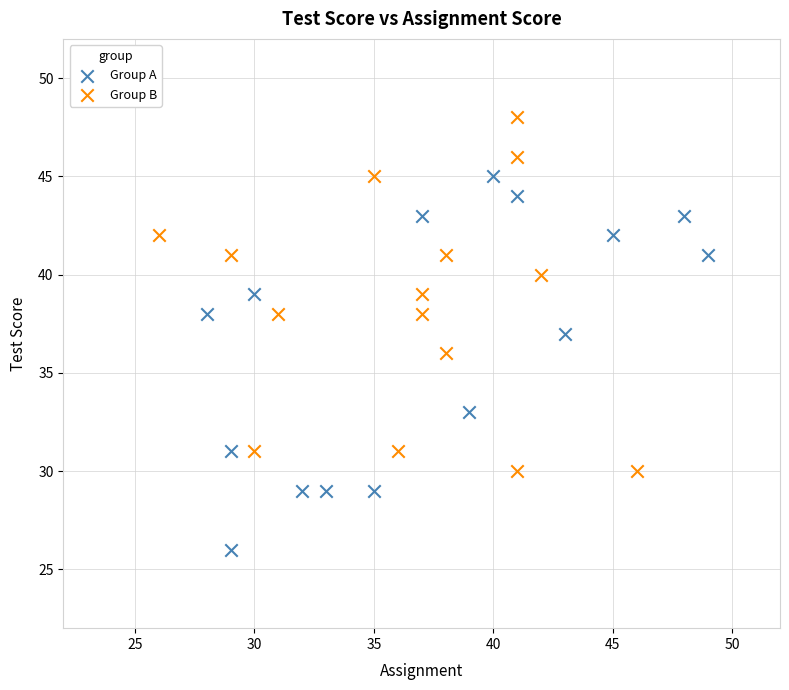

Which series contains the lowest Y value?

Group A